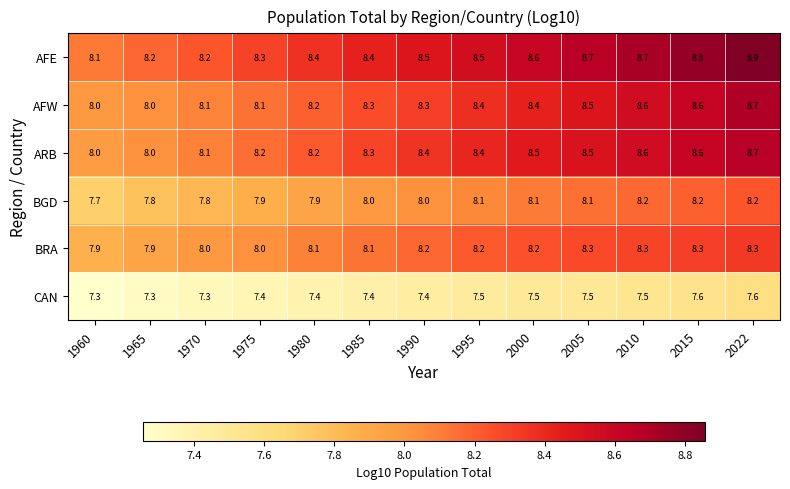

What is the total value across all series at 1990?

48.8